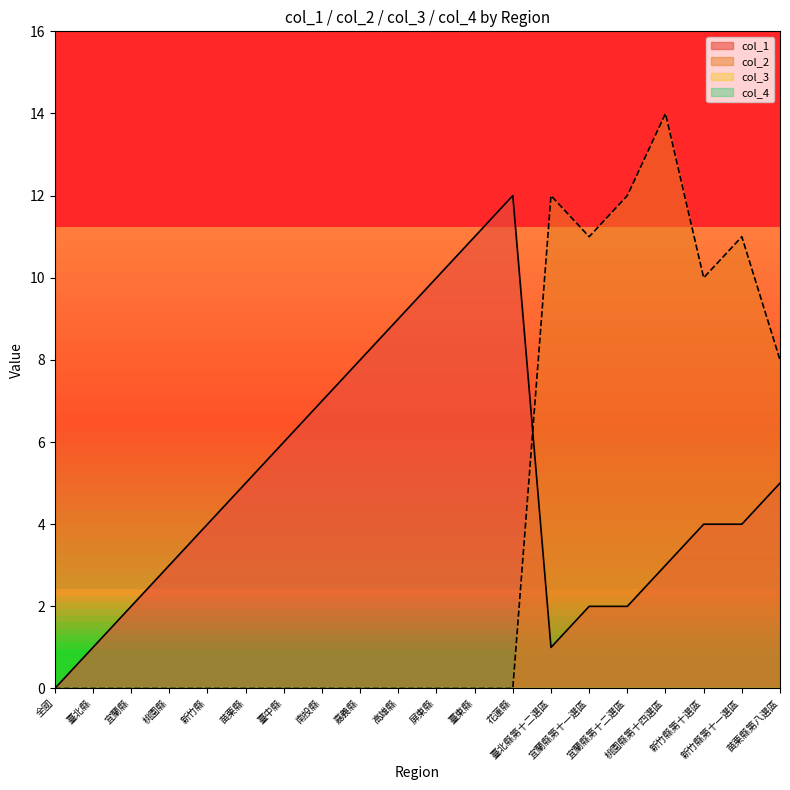

Does the chart display data point markers on the line(s)?

No